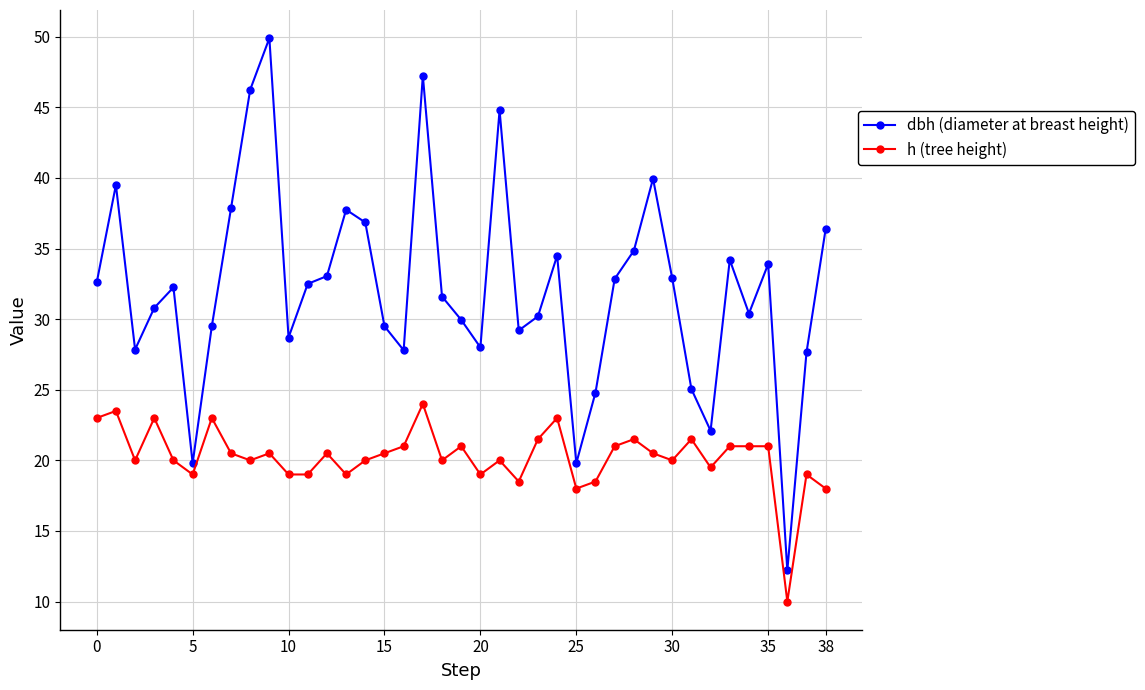

True or false: dbh (diameter at breast height) has more than 1 points higher than both neighbors.

True